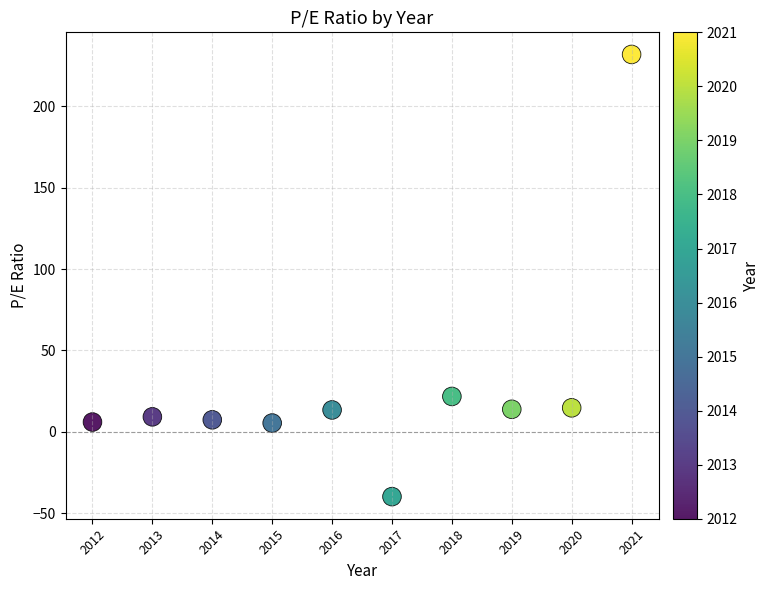

What Y value in the scatter plot is closest to 96?

21.7